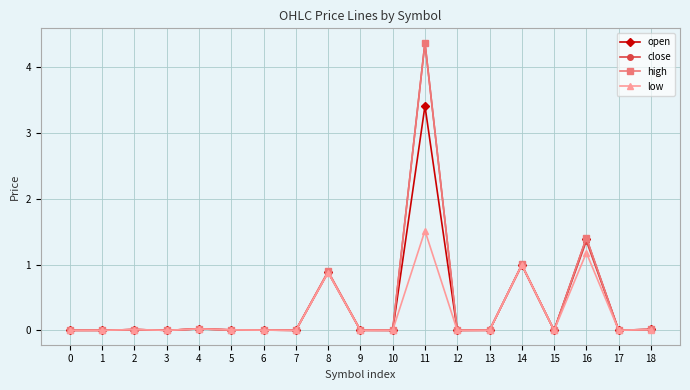

What is the greatest value displayed?

4.4